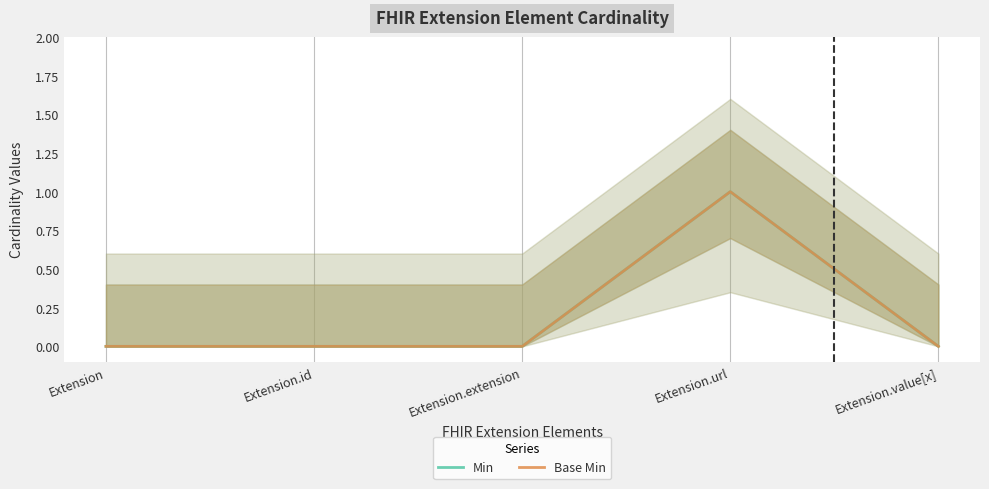

True or false: Min and Base Min intersect in this chart.

False